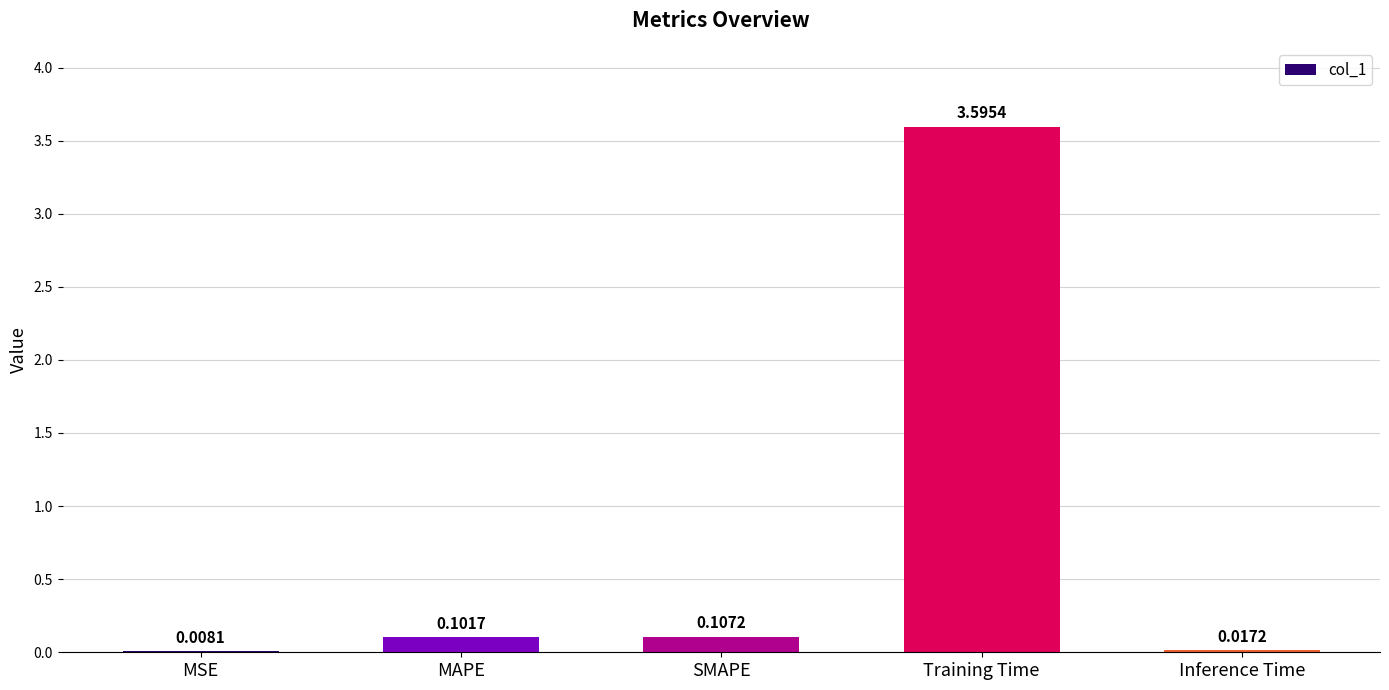

At which label is the value closest to 1?

SMAPE